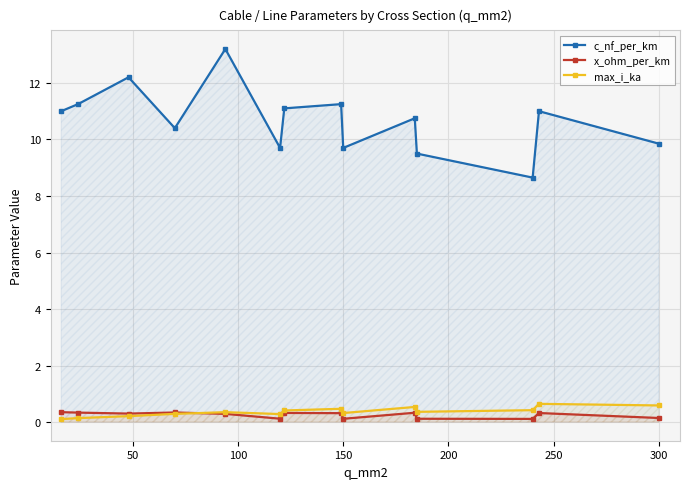

Which series has the largest range (max minus min)?

c_nf_per_km